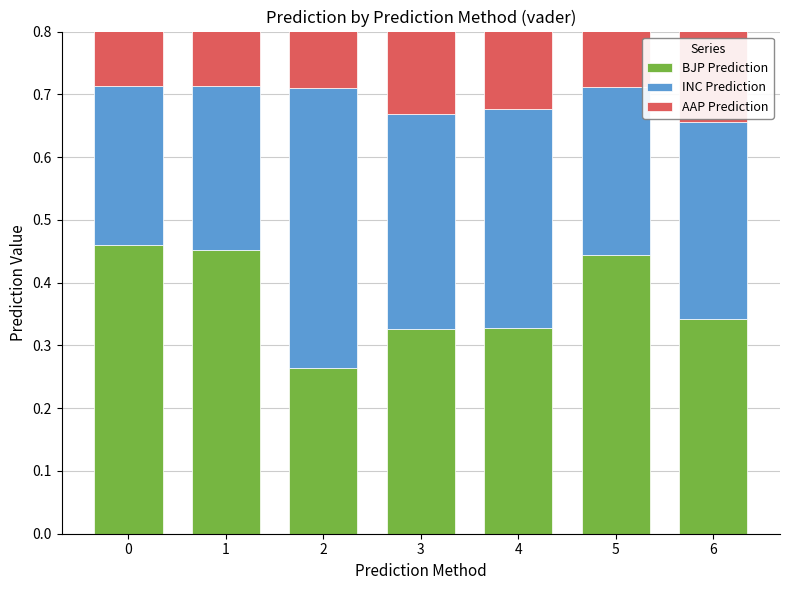

What is the difference between the second highest and minimum values in the BJP Prediction series?

0.2